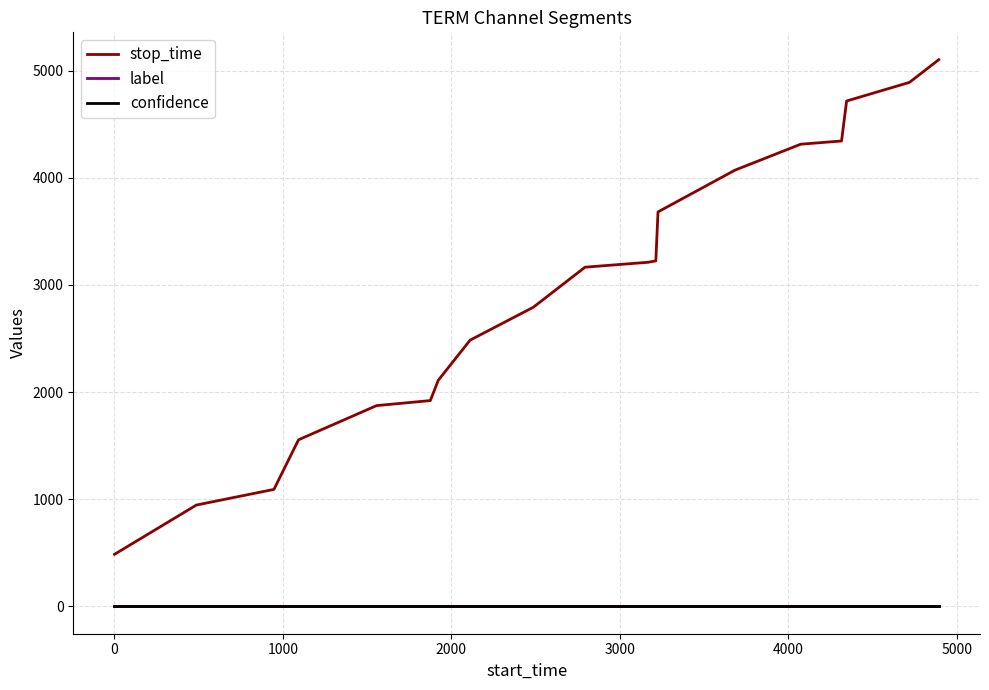

True or false: stop_time and confidence intersect in this chart.

False